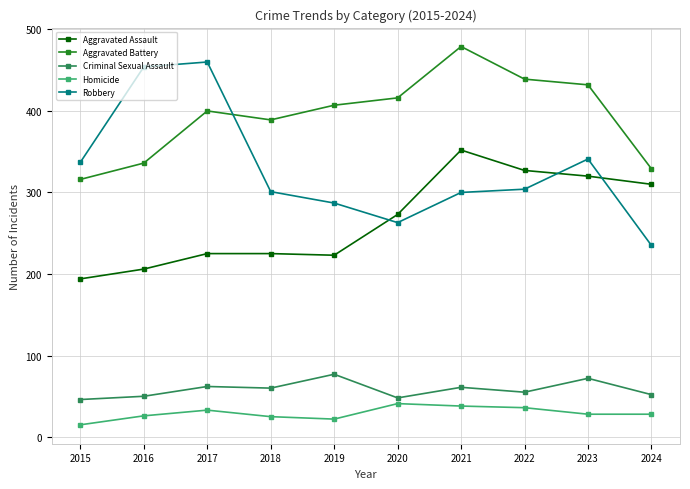

Which series has the widest spread of values?

Robbery